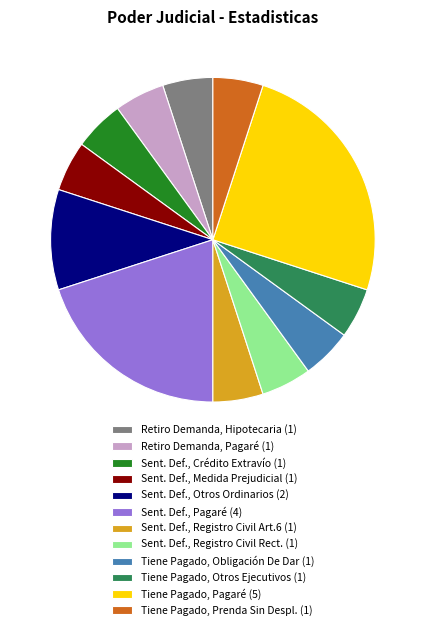

What is the largest slice in the pie chart?

Tiene Pagado, Pagaré (5)